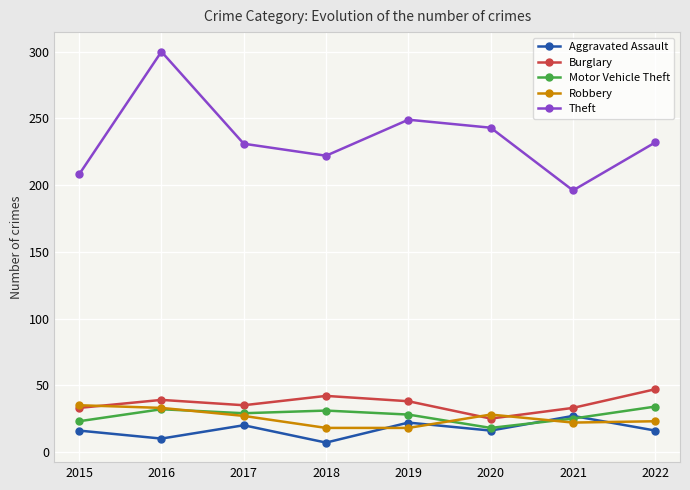

What are all the series names shown in the legend?

Aggravated Assault, Burglary, Motor Vehicle Theft, Robbery, Theft